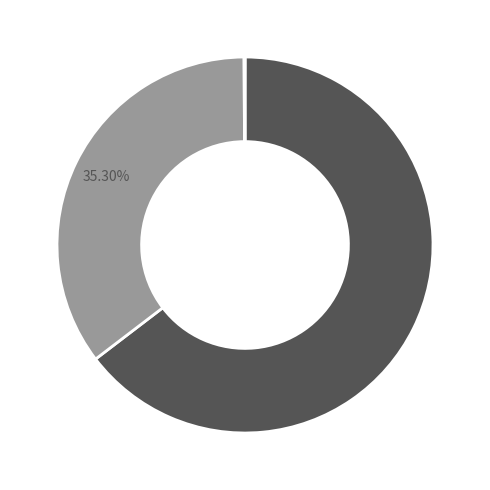

Is there any slice that represents more than half of the pie?

Yes